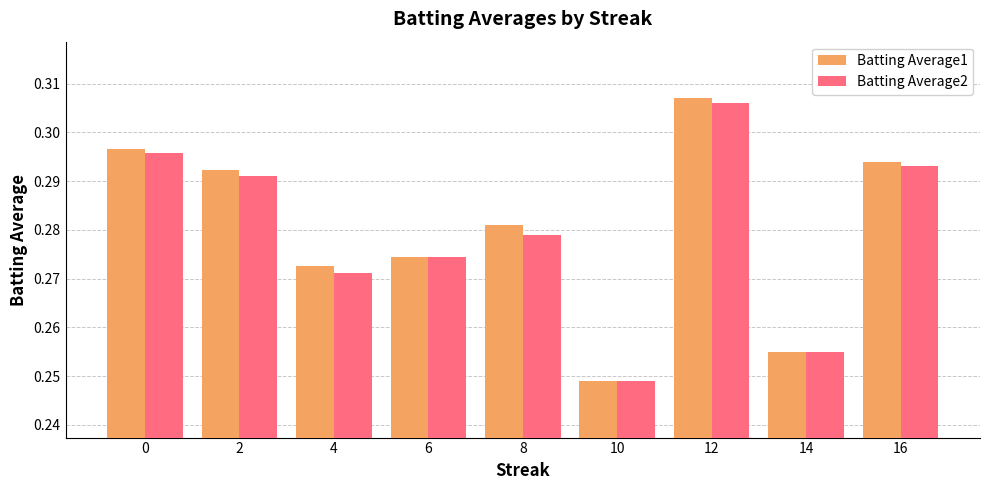

Which category has the lowest value in the Batting Average1 series?

10